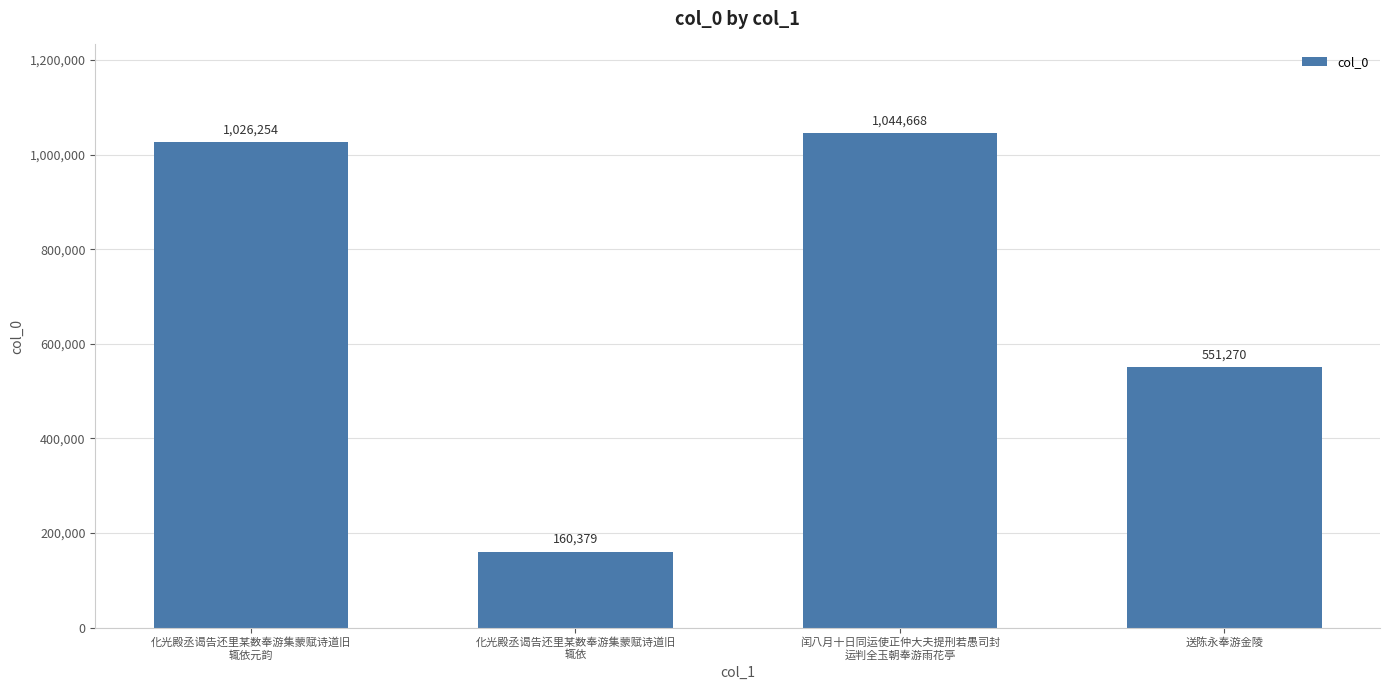

What is the difference between the values at 化光殿丞谒告还里某数奉游集蒙赋诗道旧
辄依元韵 and 化光殿丞谒告还里某数奉游集蒙赋诗道旧
辄依?

865875